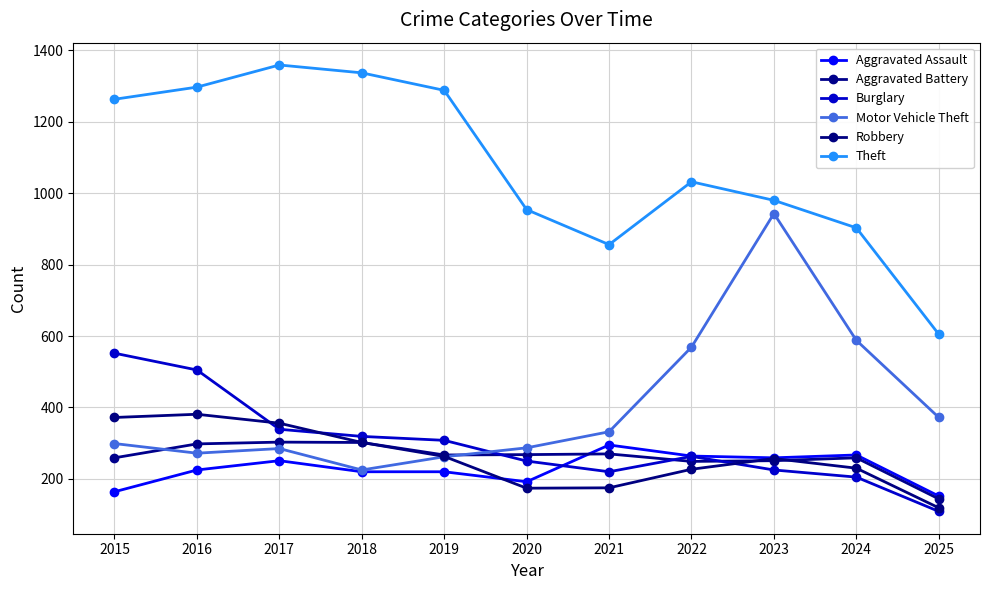

The value of Aggravated Assault at 2020 is 130. True or false?

False